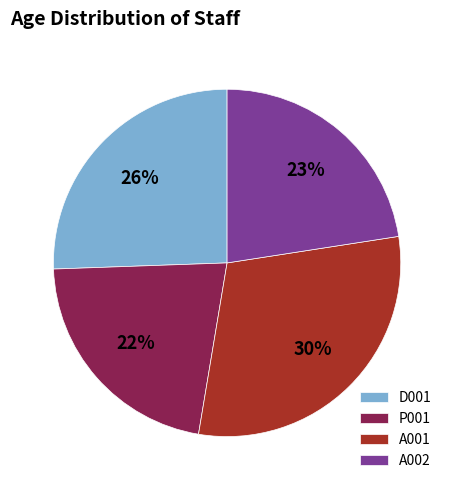

What is the ratio of the value at A001 to the value at P001?

1.4